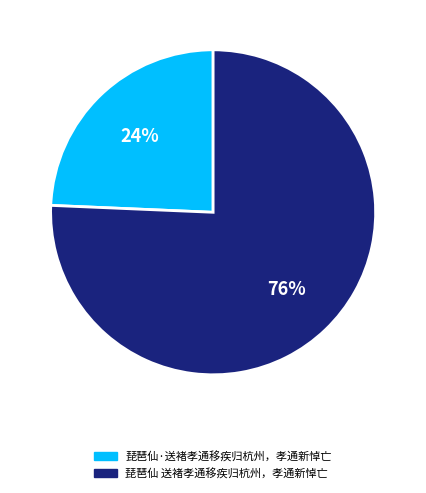

To the nearest percent, what is the average slice percentage?

50%